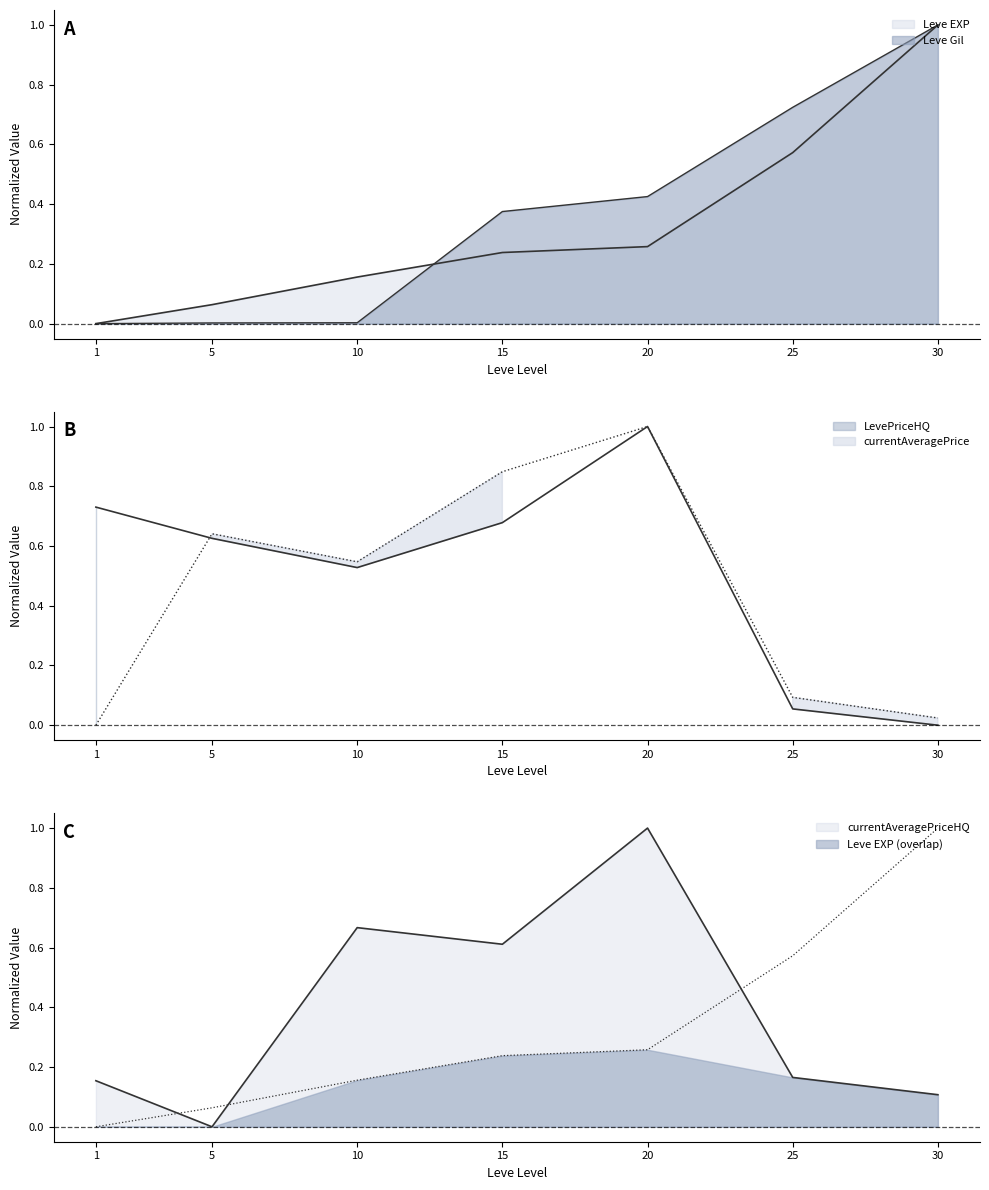

What is the difference between the maximum and minimum values in the Leve EXP series?

1.0